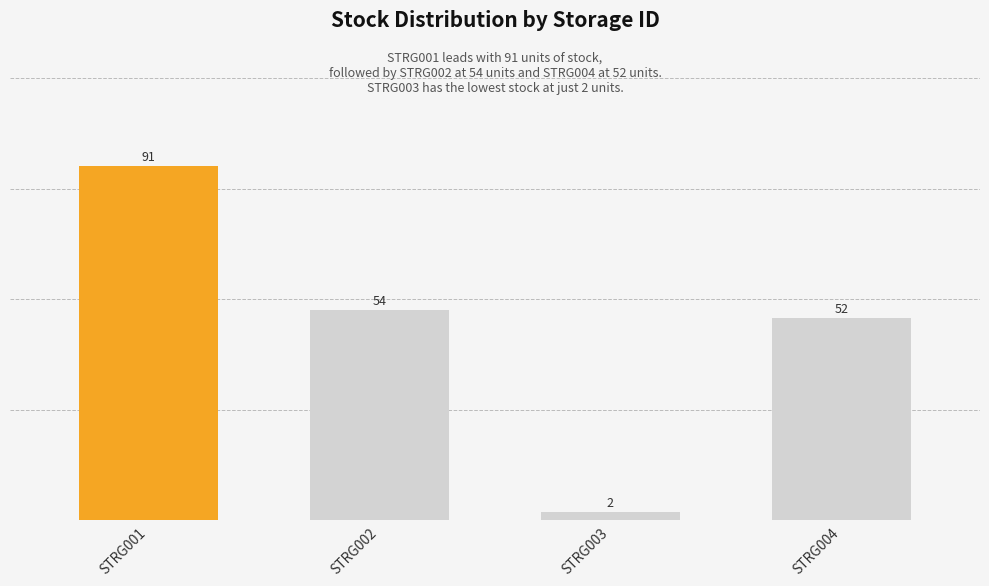

What is the maximum value shown in the chart?

91